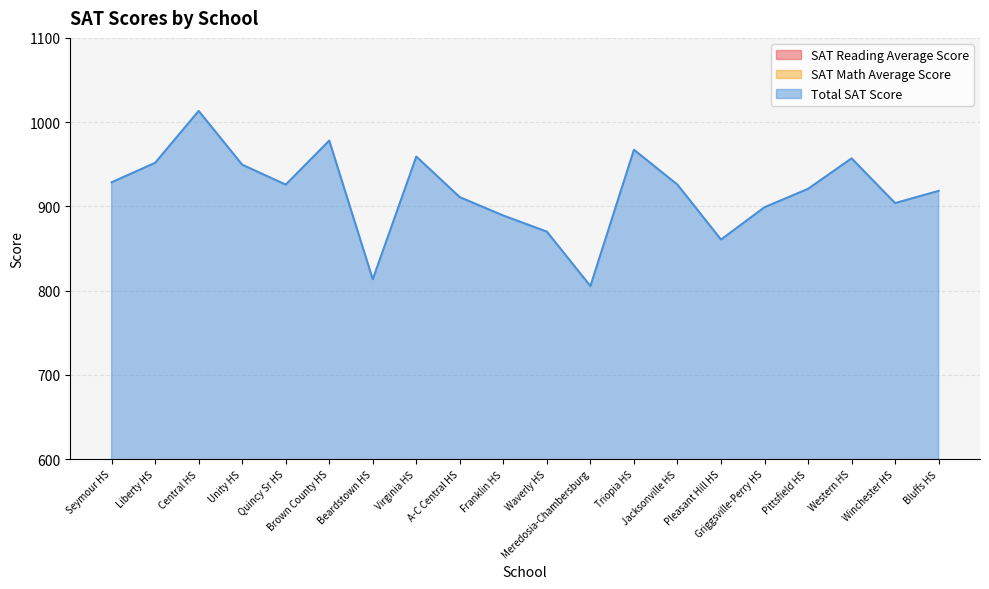

What is the difference between the maximum and minimum values in the SAT Math Average Score series?

118.4